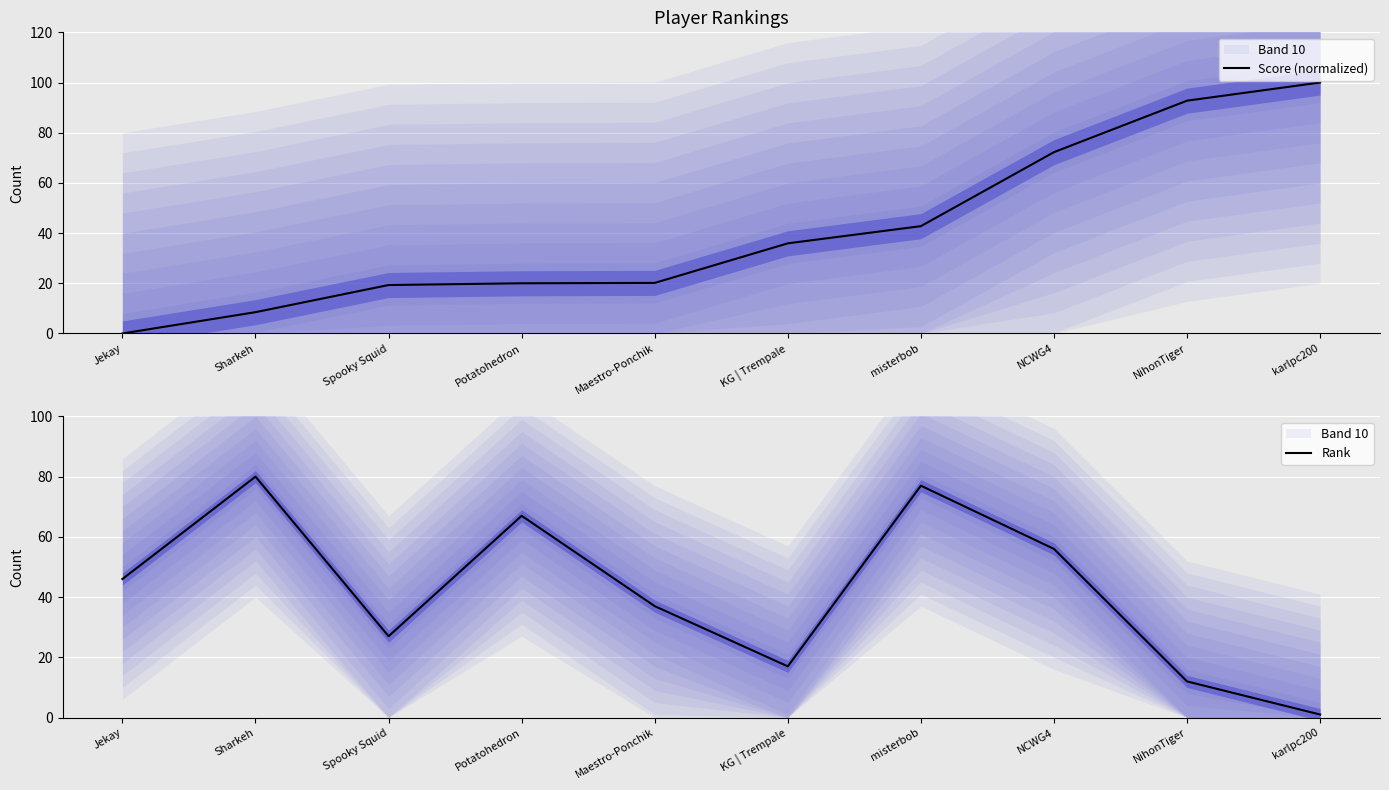

What is the value of the Score (normalized) point at the 8th from the left?

72.2